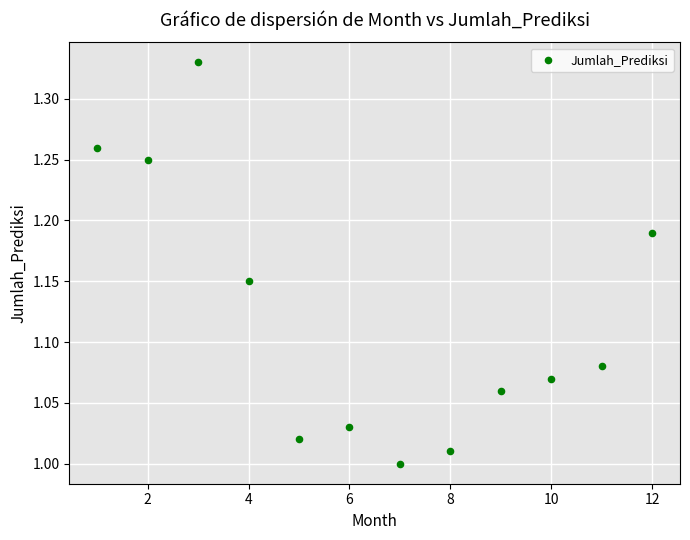

What is the range of X values (max minus min)?

11.0